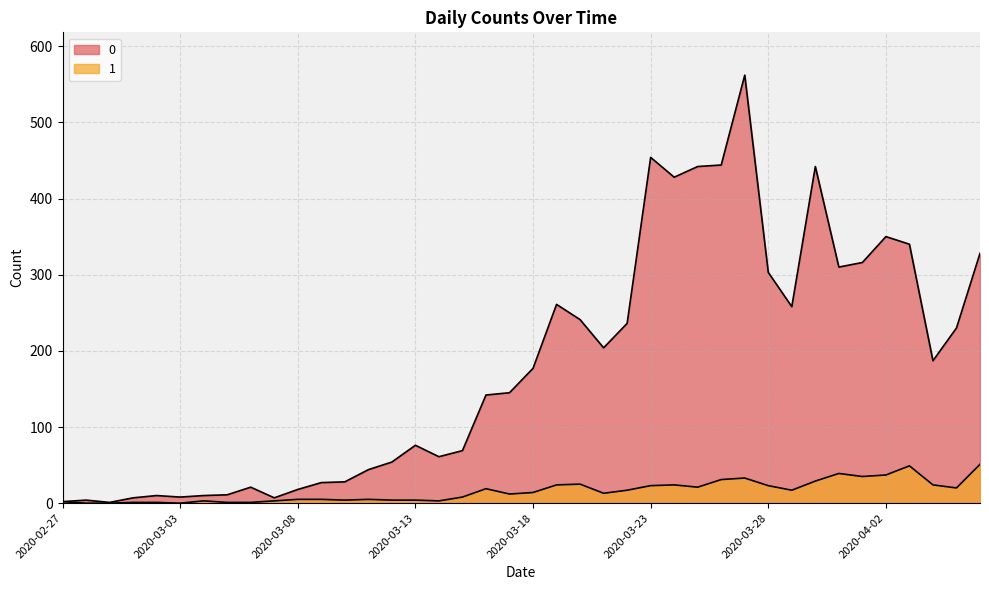

Reading left to right, transcribe all the data shown in this chart.

0: 2020-02-27=2	2020-02-28=4	2020-02-29=1	2020-03-01=7	2020-03-02=10	2020-03-03=8	2020-03-04=10	2020-03-05=11	2020-03-06=21	2020-03-07=7	2020-03-08=18	2020-03-09=27	2020-03-10=28	2020-03-11=44	2020-03-12=54	2020-03-13=76	2020-03-14=61	2020-03-15=69	2020-03-16=142	2020-03-17=145	2020-03-18=177	2020-03-19=261	2020-03-20=241	2020-03-21=204	2020-03-22=236	2020-03-23=454	2020-03-24=428	2020-03-25=442	2020-03-26=444	2020-03-27=562	2020-03-28=303	2020-03-29=258	2020-03-30=442	2020-03-31=310	2020-04-01=316	2020-04-02=350	2020-04-03=340	2020-04-04=187	2020-04-05=230	2020-04-06=328
1: 2020-02-27=2	2020-02-28=0	2020-02-29=0	2020-03-01=1	2020-03-02=1	2020-03-03=0	2020-03-04=3	2020-03-05=1	2020-03-06=1	2020-03-07=3	2020-03-08=5	2020-03-09=5	2020-03-10=4	2020-03-11=5	2020-03-12=4	2020-03-13=4	2020-03-14=3	2020-03-15=8	2020-03-16=19	2020-03-17=12	2020-03-18=14	2020-03-19=24	2020-03-20=25	2020-03-21=13	2020-03-22=17	2020-03-23=23	2020-03-24=24	2020-03-25=21	2020-03-26=31	2020-03-27=33	2020-03-28=23	2020-03-29=17	2020-03-30=29	2020-03-31=39	2020-04-01=35	2020-04-02=37	2020-04-03=49	2020-04-04=24	2020-04-05=20	2020-04-06=51